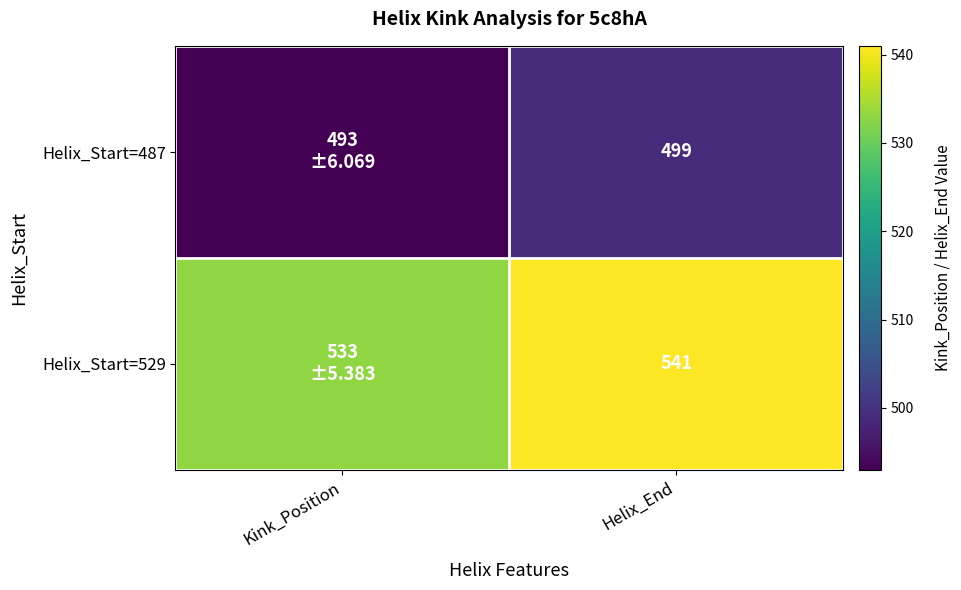

At which category is the sum across all series the highest?

Helix_End